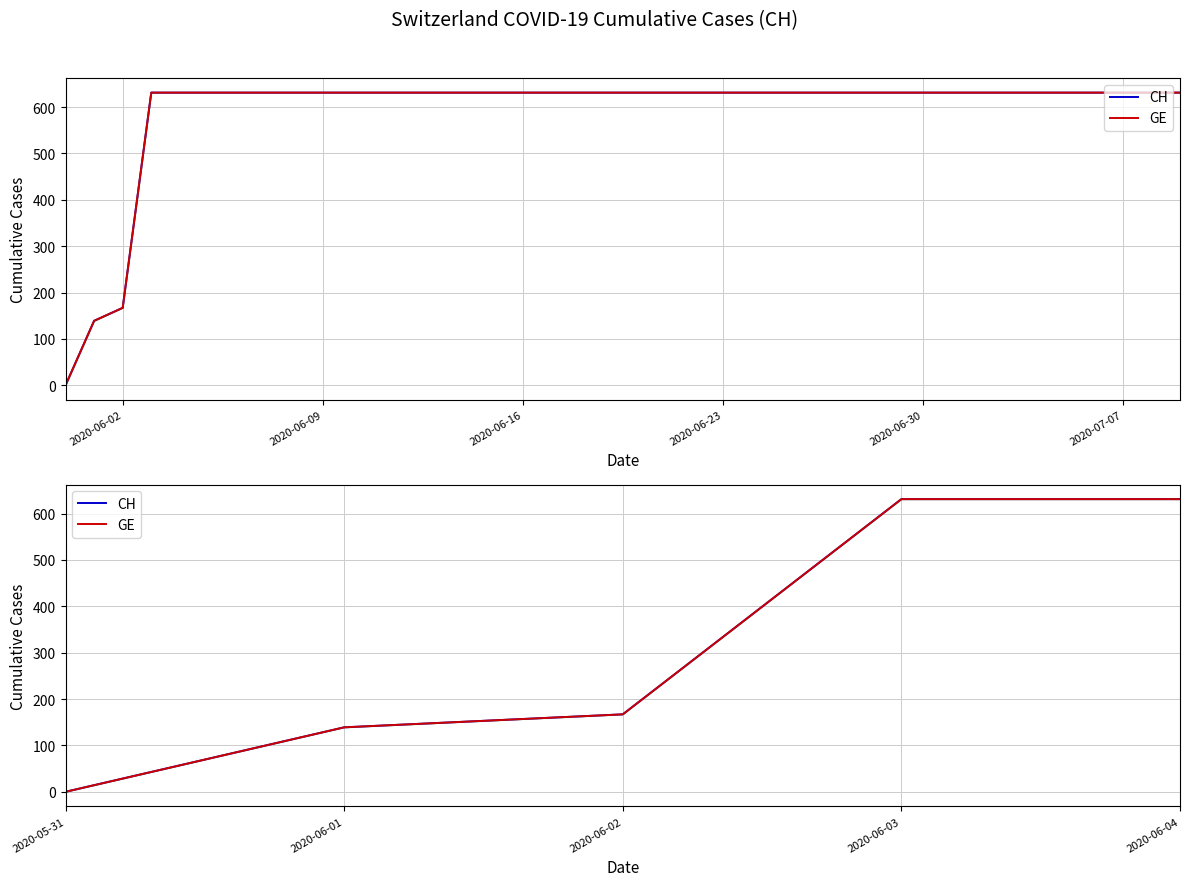

What is the approximate value of GE at 2020-06-30, to the nearest 50?

650